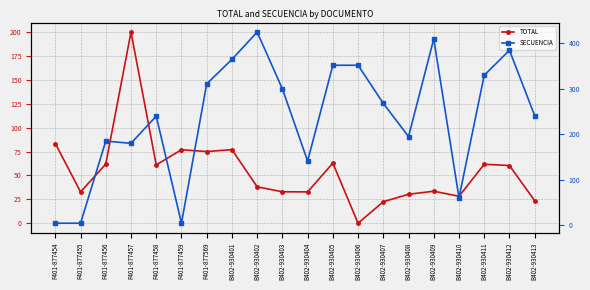

How many positive values does the TOTAL series have?

19